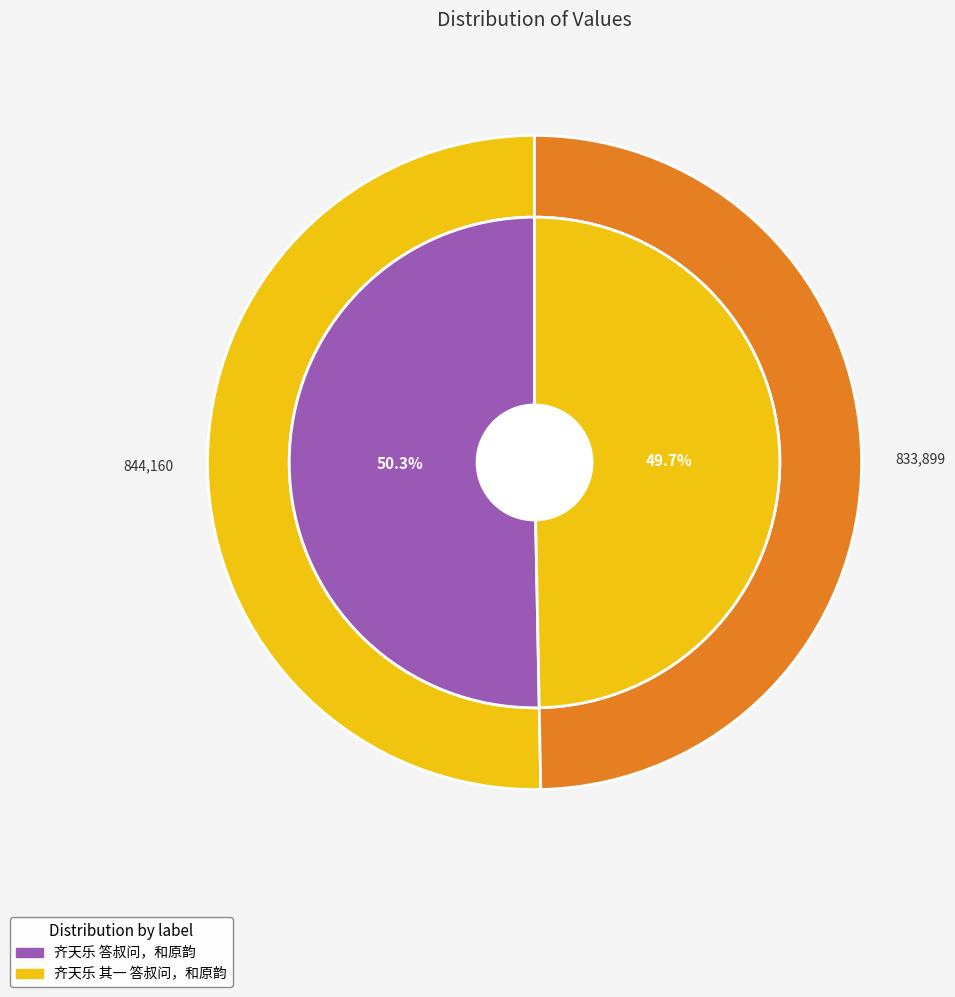

Which category accounts for the majority?

齐天乐 答叔问，和原韵